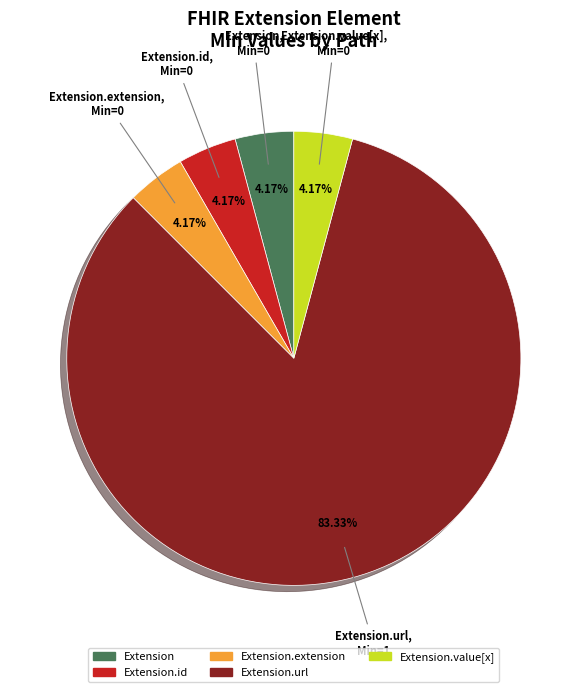

Is there a majority slice in this chart?

Yes